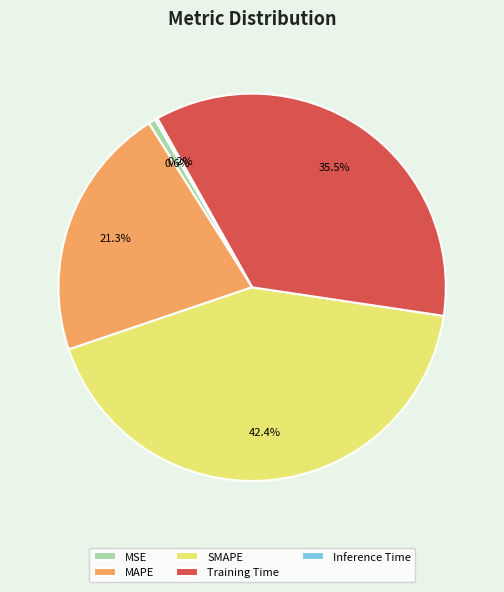

Combined, do SMAPE and MAPE account for over 50%?

Yes